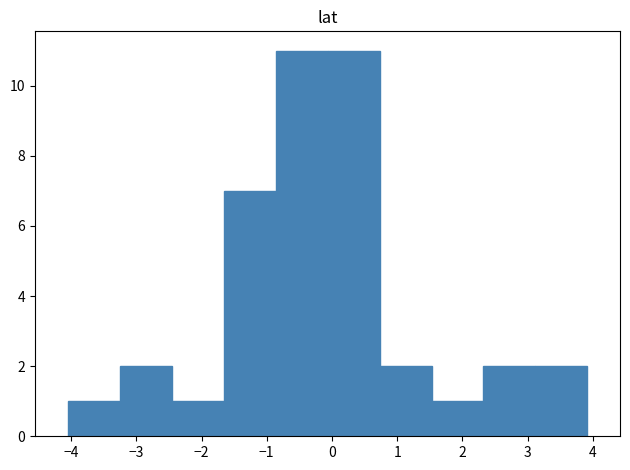

What is the height of the bar covering -4.0 to -3.3 on the x-axis? Neither the bar edges nor the heights are printed on the chart, so give them approximately, as read against the axes.

1